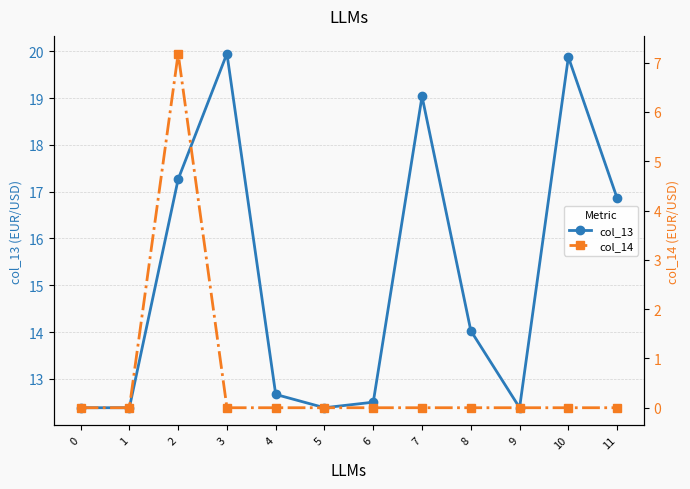

The col_14 series shows 4.8 at 3. True or false?

False